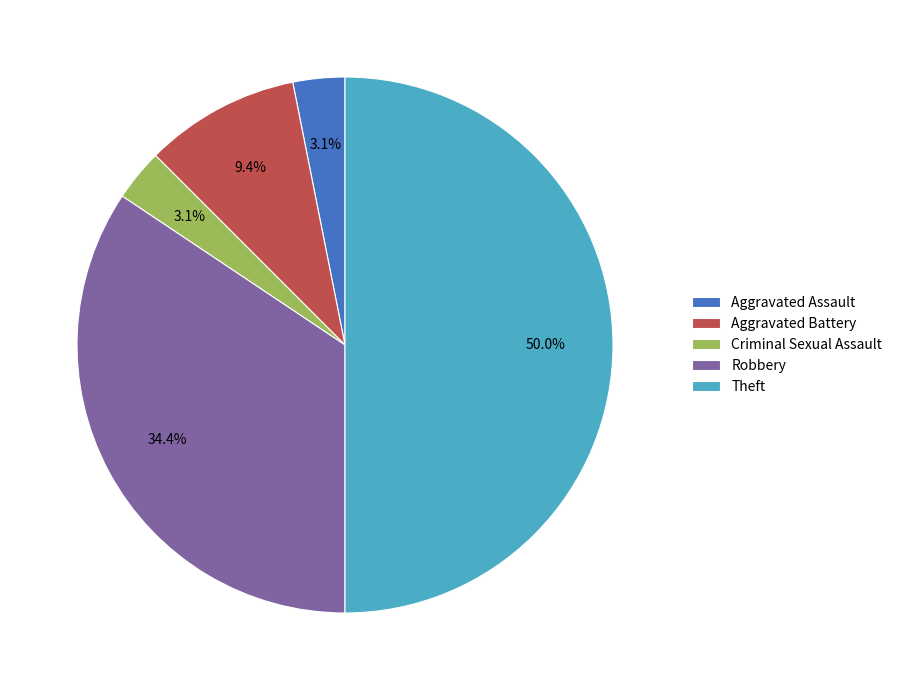

How many slices are in this pie chart?

5